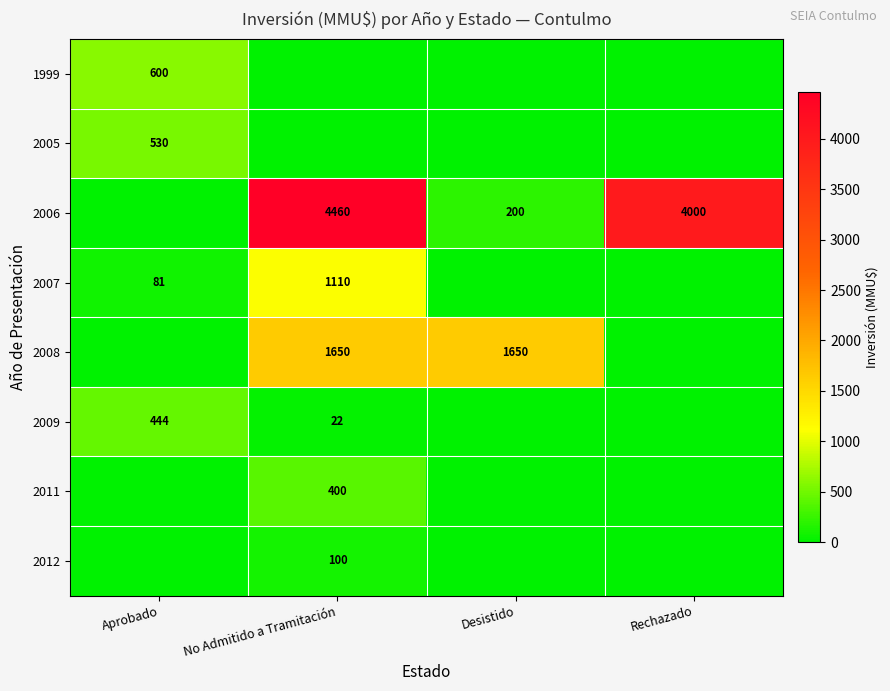

What is the total value across all series at Rechazado?

4000